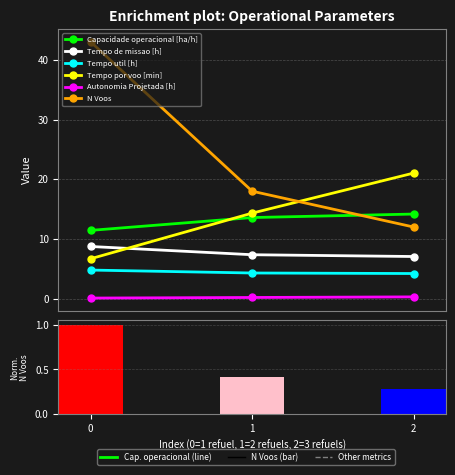

Rank the series at 0 from highest to lowest value.

N Voos, Capacidade operacional [ha/h], Tempo de missao [h], Tempo por voo [min], Tempo util [h], Autonomia Projetada [h]